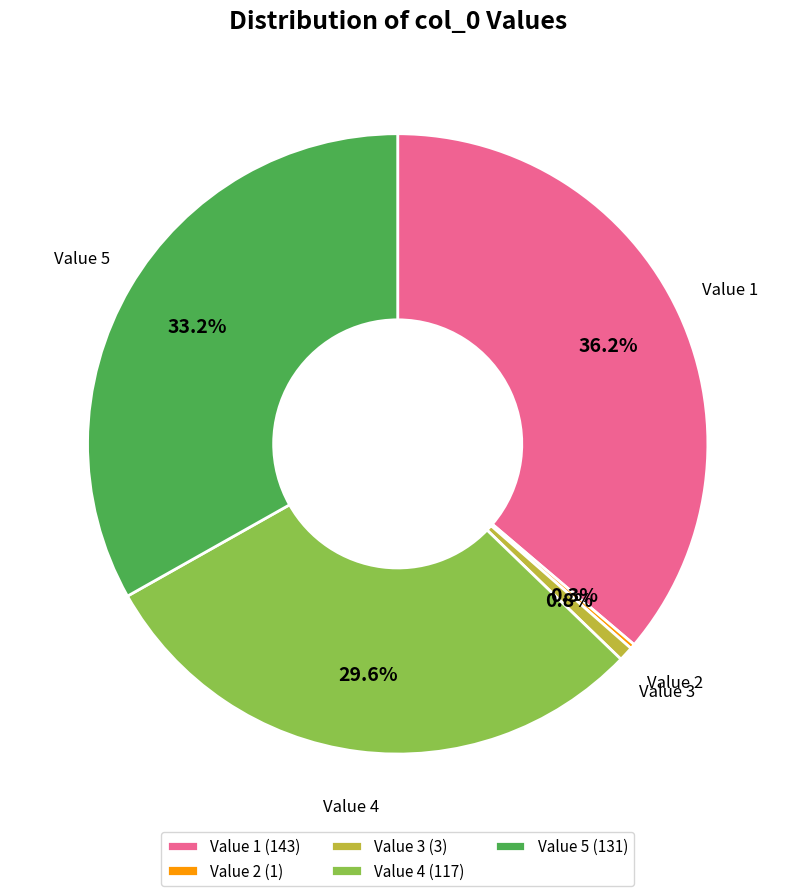

What percentage do Value 3 (3) and Value 4 (117) together represent?

30.4%